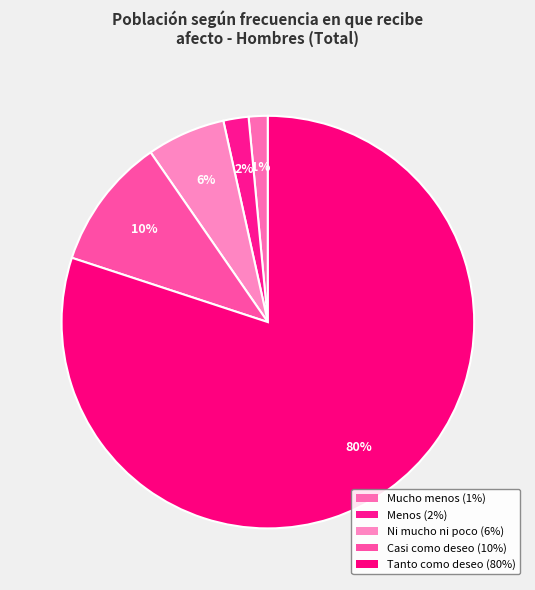

How many slices are in this pie chart?

5